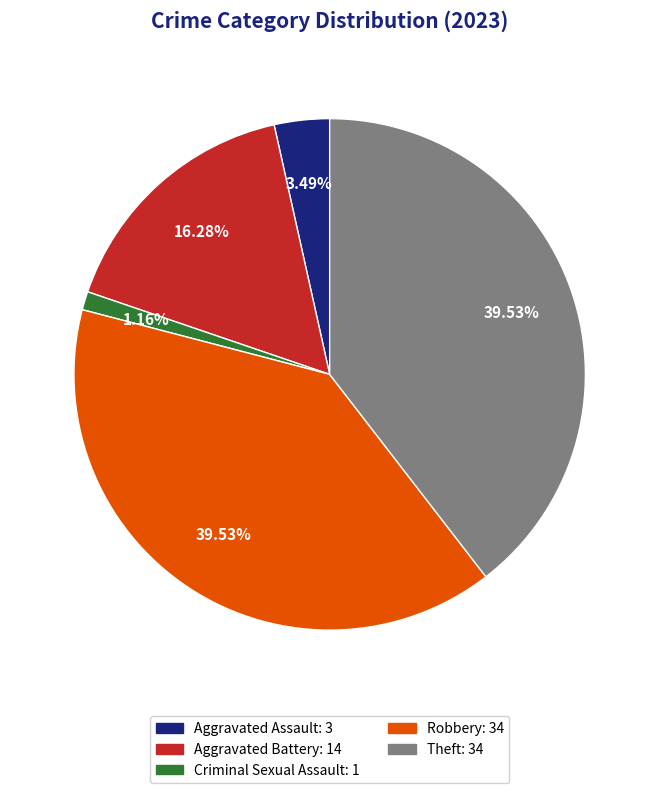

What percentage is the Theft slice, to the nearest percent?

40%